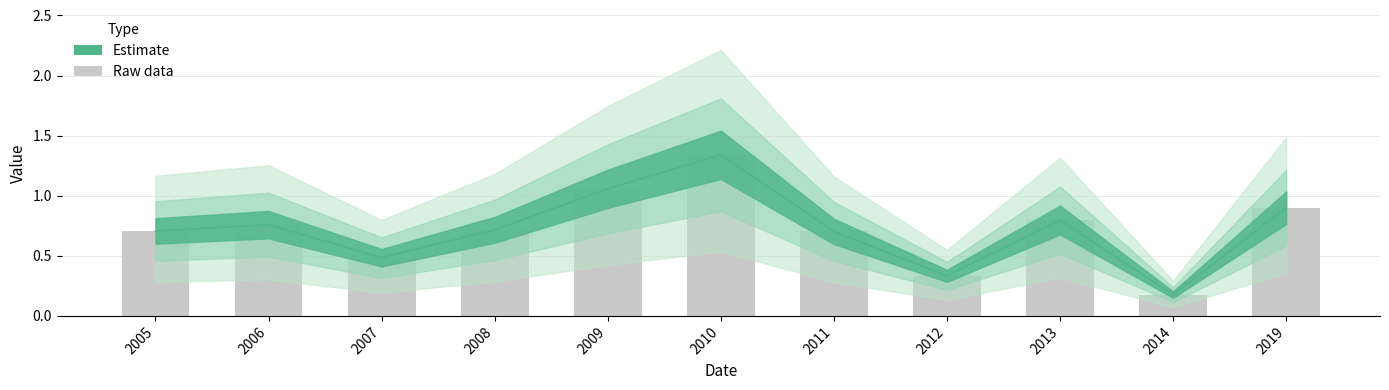

True or false: the data shows 0.2 at 2014.

True